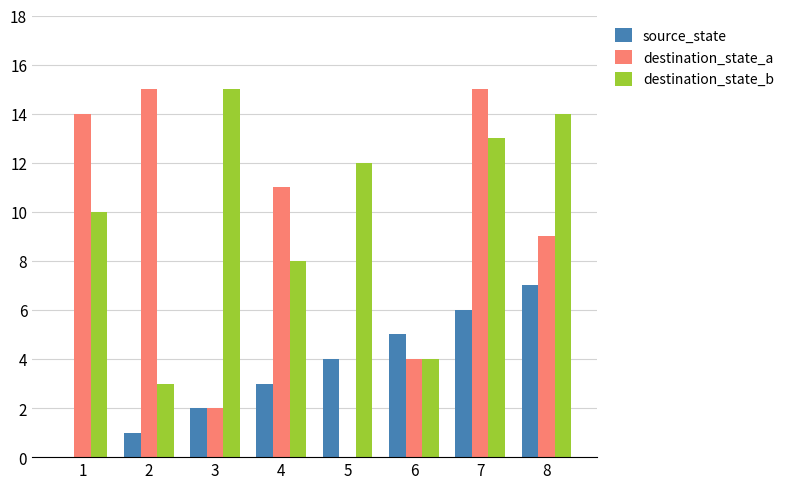

What is the sum of all destination_state_a values?

70